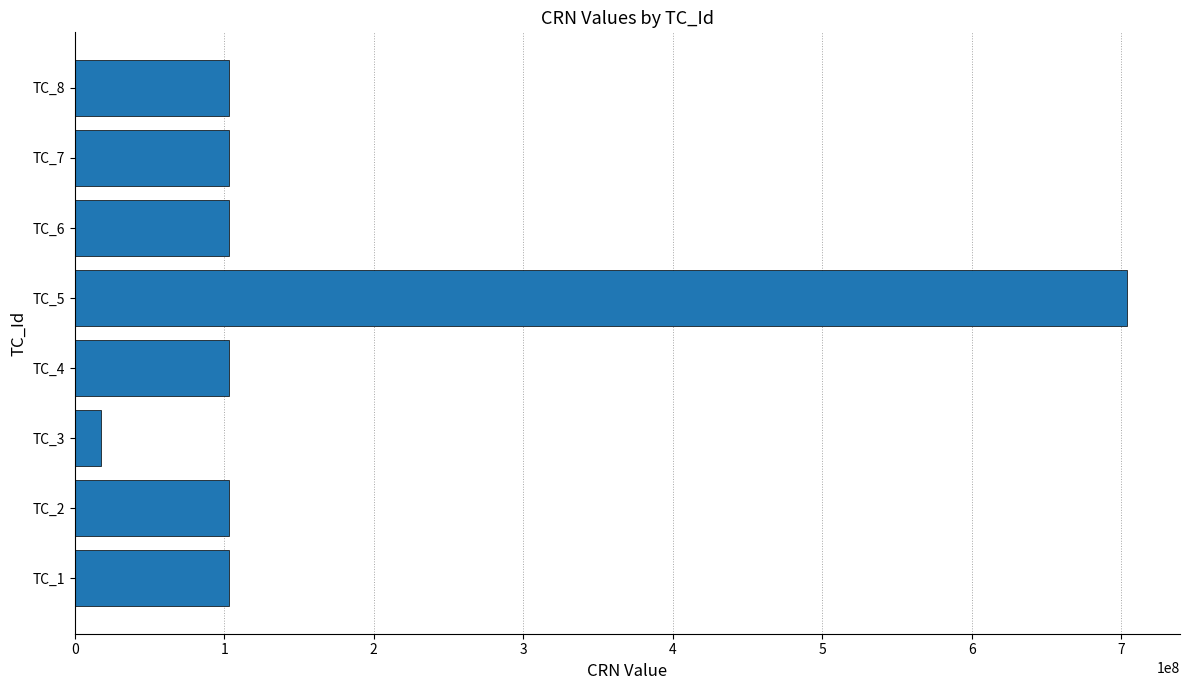

At which category does the chart reach its minimum across all series?

TC_3